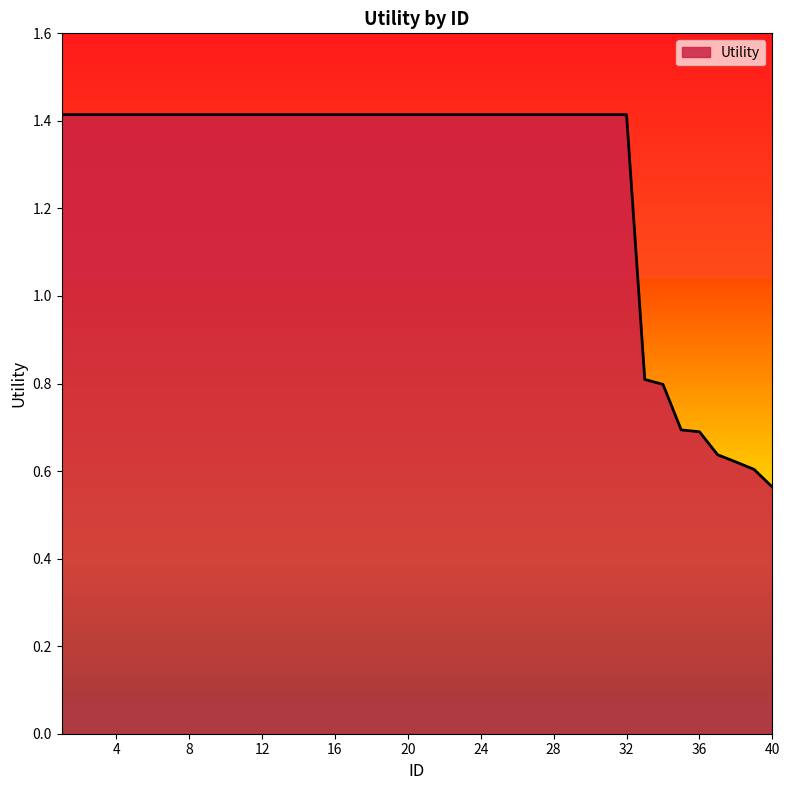

What is the difference between the maximum and minimum values?

0.9